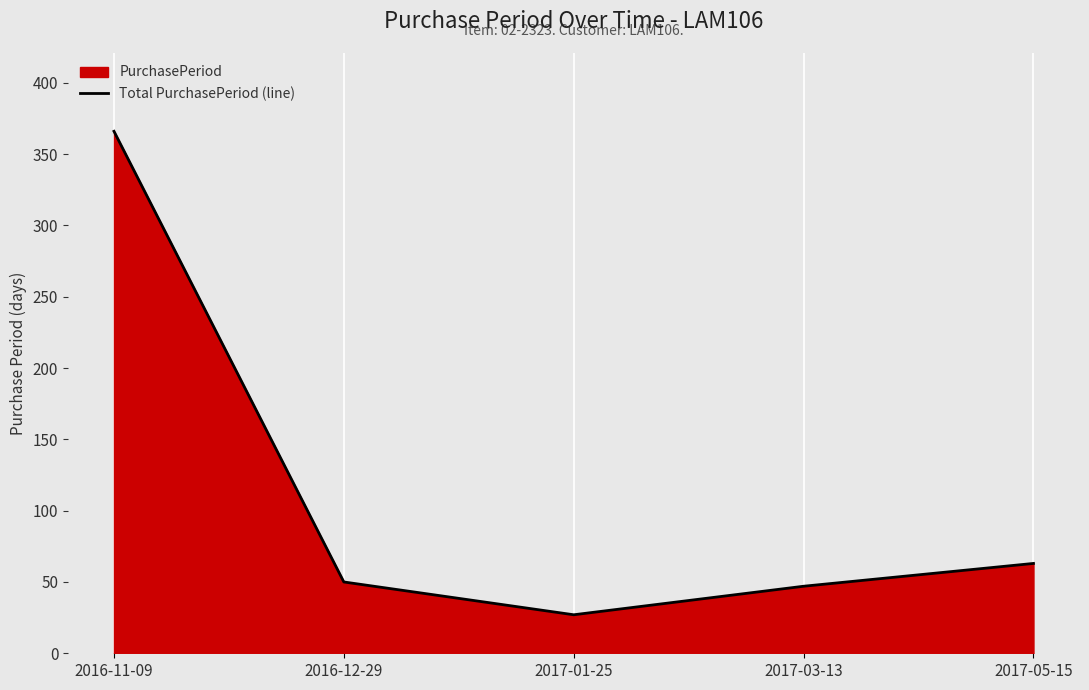

Reading left to right, what are all the values shown in this chart?

366	50	27	47	63